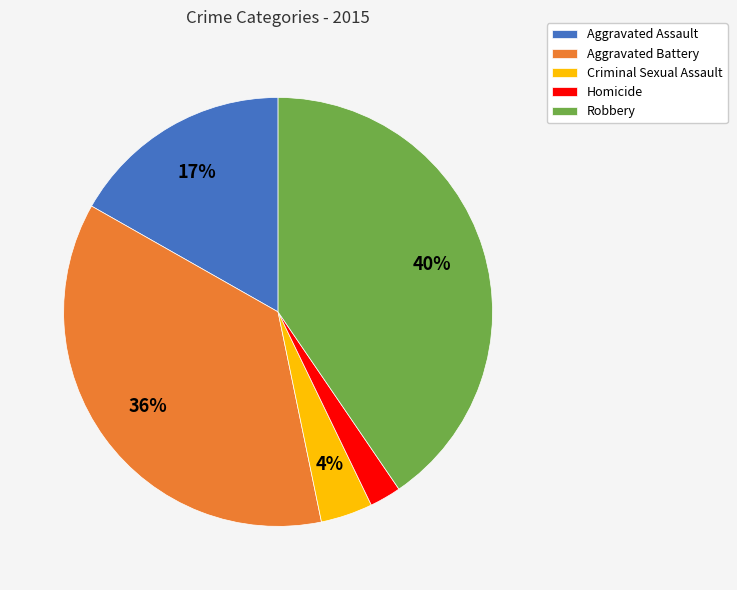

Which has a higher value, Aggravated Assault or Homicide?

Aggravated Assault